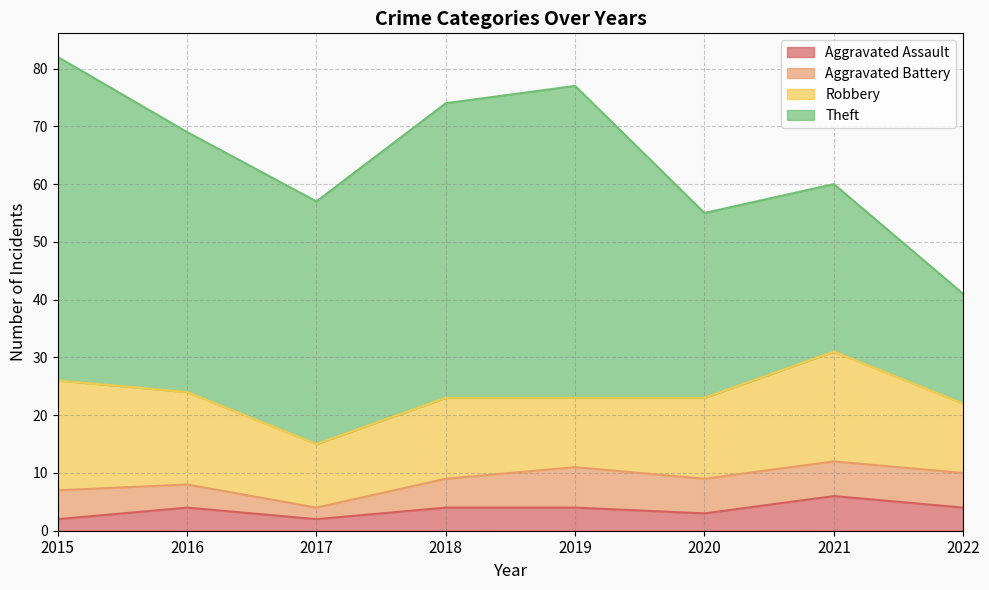

Does the chart display data point markers on the line(s)?

No